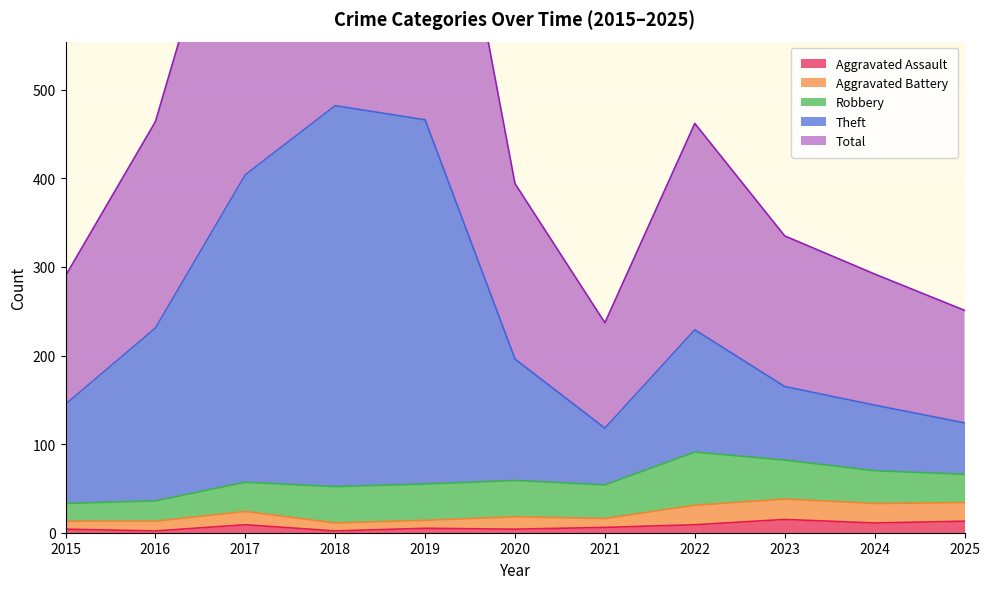

What is the highest value of the Aggravated Assault series?

15